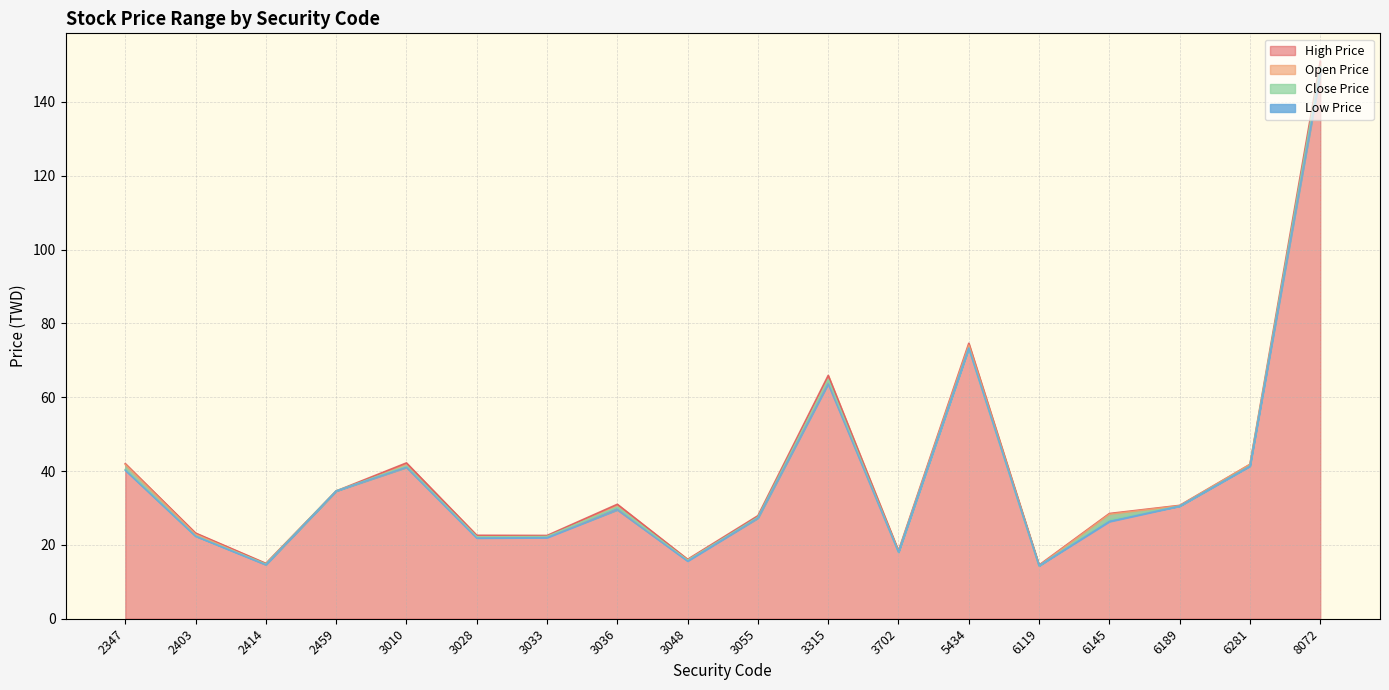

What is the maximum value shown in the chart?

151.0